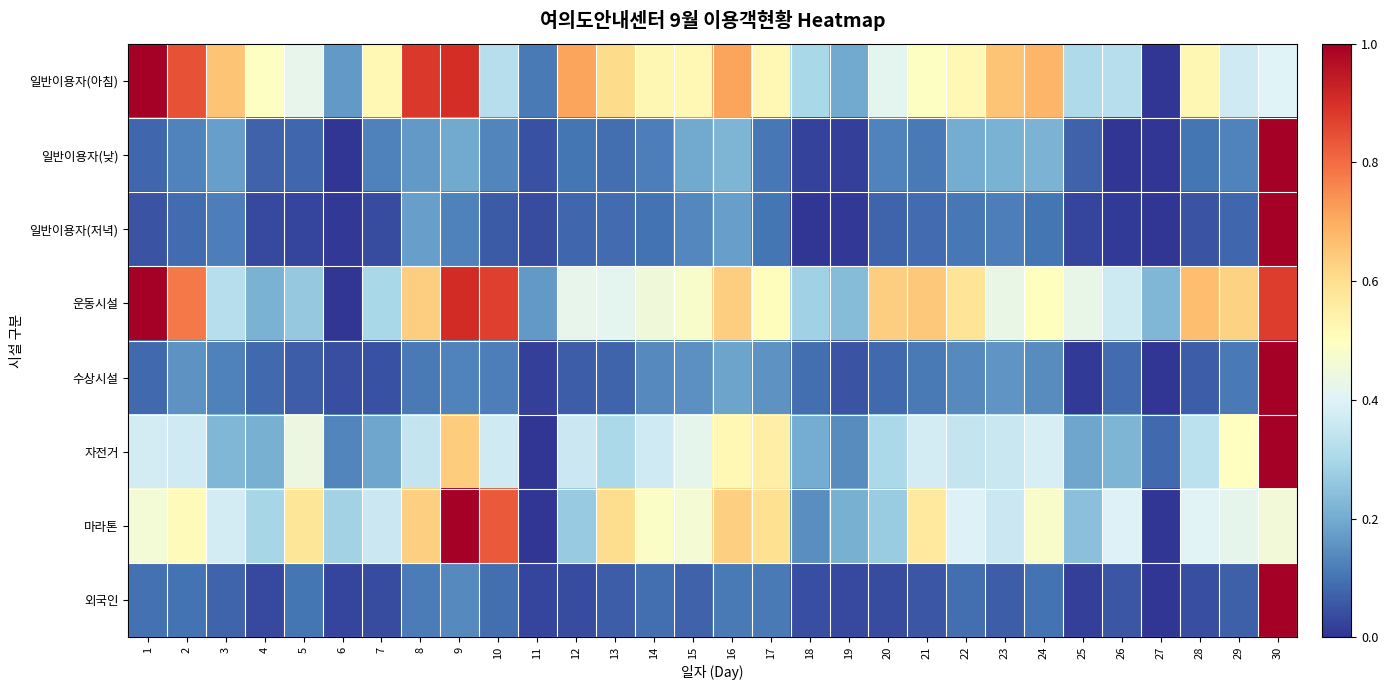

Reading left to right, extract all data points from this chart.

일반이용자(아침): 1=1.0	2=0.8	3=0.7	4=0.5	5=0.4	6=0.2	7=0.5	8=0.9	9=0.9	10=0.3	11=0.1	12=0.7	13=0.6	14=0.5	15=0.5	16=0.7	17=0.5	18=0.3	19=0.2	20=0.4	21=0.5	22=0.5	23=0.7	24=0.7	25=0.3	26=0.3	27=0.0	28=0.5	29=0.4	30=0.4
일반이용자(낮): 1=0.1	2=0.1	3=0.2	4=0.1	5=0.1	6=0.0	7=0.1	8=0.2	9=0.2	10=0.1	11=0.0	12=0.1	13=0.1	14=0.1	15=0.2	16=0.2	17=0.1	18=0.0	19=0.0	20=0.1	21=0.1	22=0.2	23=0.2	24=0.2	25=0.1	26=0.0	27=0.0	28=0.1	29=0.1	30=1.0
일반이용자(저녁): 1=0.0	2=0.1	3=0.1	4=0.0	5=0.0	6=0.0	7=0.0	8=0.2	9=0.1	10=0.1	11=0.0	12=0.1	13=0.1	14=0.1	15=0.1	16=0.2	17=0.1	18=0.0	19=0.0	20=0.1	21=0.1	22=0.1	23=0.1	24=0.1	25=0.0	26=0.0	27=0.0	28=0.0	29=0.1	30=1.0
운동시설: 1=1.0	2=0.8	3=0.3	4=0.2	5=0.3	6=0.0	7=0.3	8=0.6	9=0.9	10=0.9	11=0.2	12=0.4	13=0.4	14=0.5	15=0.5	16=0.6	17=0.5	18=0.3	19=0.2	20=0.6	21=0.6	22=0.6	23=0.4	24=0.5	25=0.4	26=0.4	27=0.2	28=0.7	29=0.6	30=0.9
수상시설: 1=0.1	2=0.2	3=0.1	4=0.1	5=0.1	6=0.0	7=0.0	8=0.1	9=0.1	10=0.1	11=0.0	12=0.1	13=0.1	14=0.1	15=0.2	16=0.2	17=0.2	18=0.1	19=0.1	20=0.1	21=0.1	22=0.1	23=0.2	24=0.1	25=0.0	26=0.1	27=0.0	28=0.1	29=0.1	30=1.0
자전거: 1=0.4	2=0.4	3=0.2	4=0.2	5=0.4	6=0.1	7=0.2	8=0.3	9=0.6	10=0.4	11=0.0	12=0.4	13=0.3	14=0.4	15=0.4	16=0.5	17=0.6	18=0.2	19=0.1	20=0.3	21=0.4	22=0.3	23=0.4	24=0.4	25=0.2	26=0.2	27=0.1	28=0.3	29=0.5	30=1.0
마라톤: 1=0.5	2=0.5	3=0.4	4=0.3	5=0.6	6=0.3	7=0.4	8=0.6	9=1.0	10=0.8	11=0.0	12=0.3	13=0.6	14=0.5	15=0.5	16=0.6	17=0.6	18=0.1	19=0.2	20=0.3	21=0.6	22=0.4	23=0.4	24=0.5	25=0.2	26=0.4	27=0.0	28=0.4	29=0.4	30=0.5
외국인: 1=0.1	2=0.1	3=0.1	4=0.0	5=0.1	6=0.0	7=0.0	8=0.1	9=0.1	10=0.1	11=0.0	12=0.0	13=0.1	14=0.1	15=0.1	16=0.1	17=0.1	18=0.0	19=0.0	20=0.0	21=0.1	22=0.1	23=0.1	24=0.1	25=0.0	26=0.1	27=0.0	28=0.0	29=0.1	30=1.0